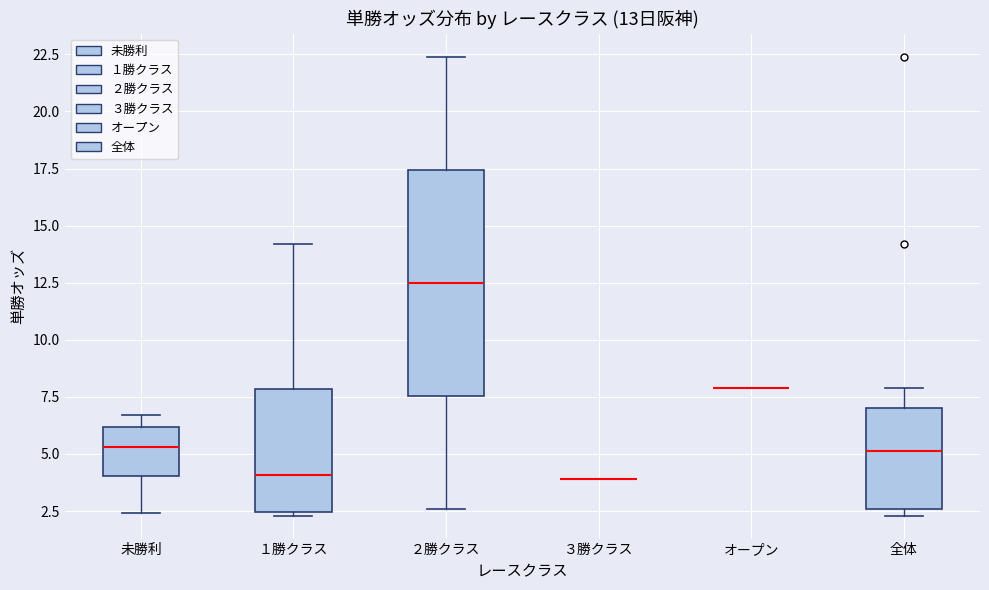

Which box is the tallest, from its lower edge to its upper edge?

２勝クラス